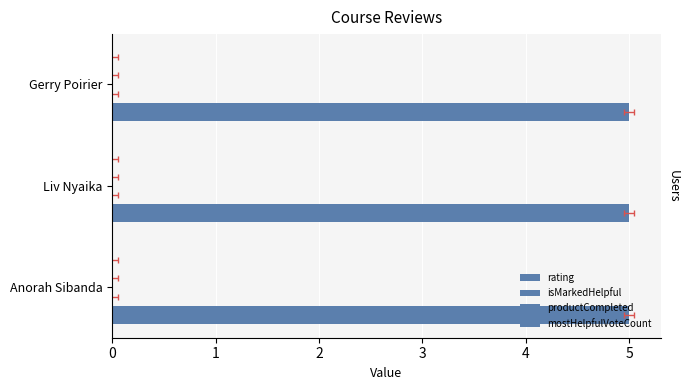

Are the bars grouped side by side (vs. stacked)?

Yes